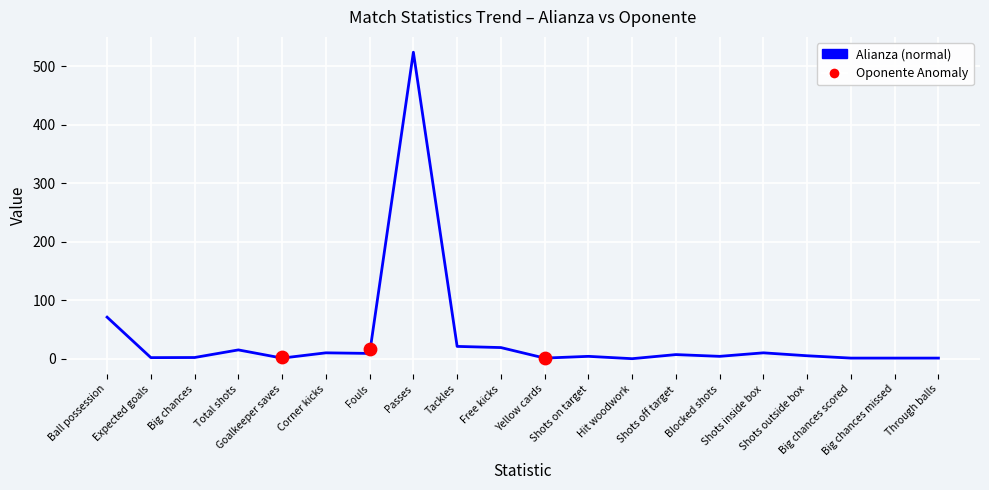

What are all the series names shown in the legend?

Alianza, Oponente